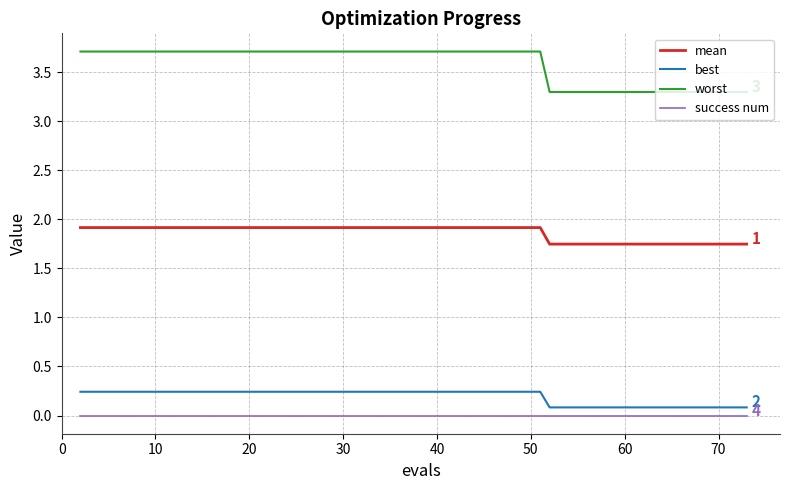

True or false: best and success num cross at least once.

False